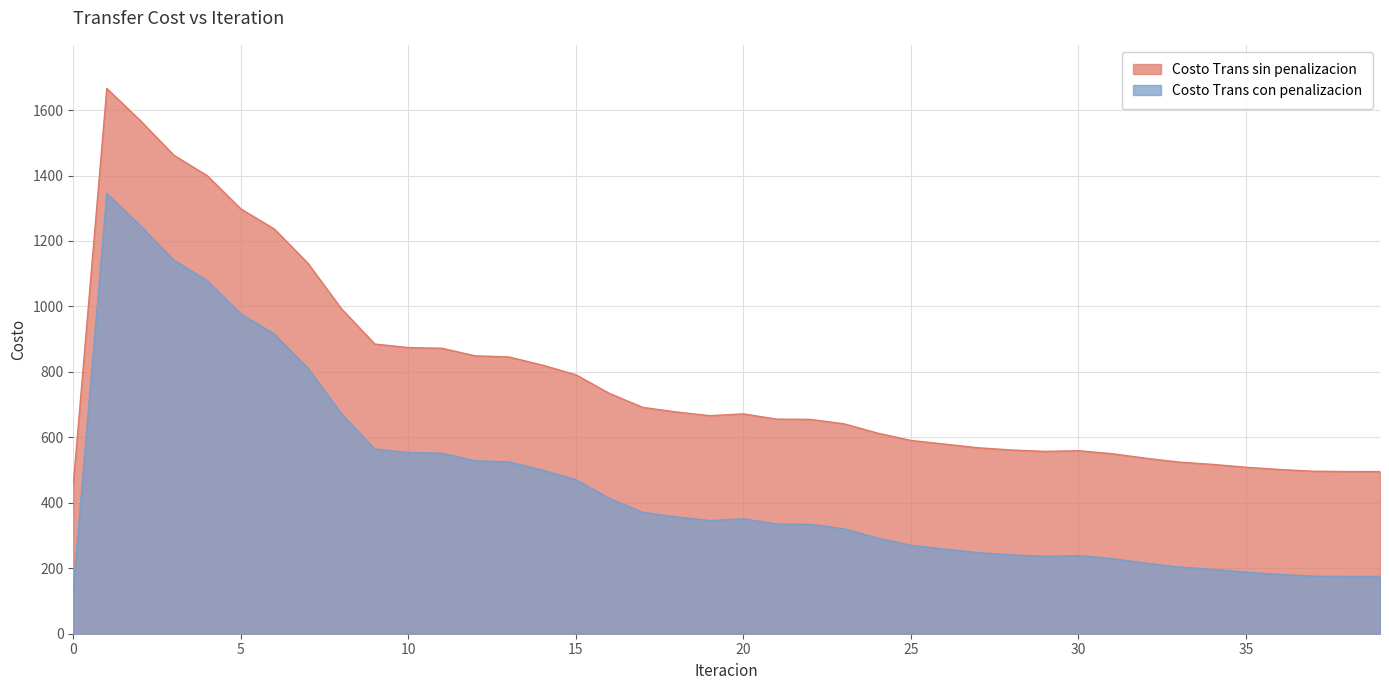

At which category does Costo Trans con penalizacion reach its first local valley?

19